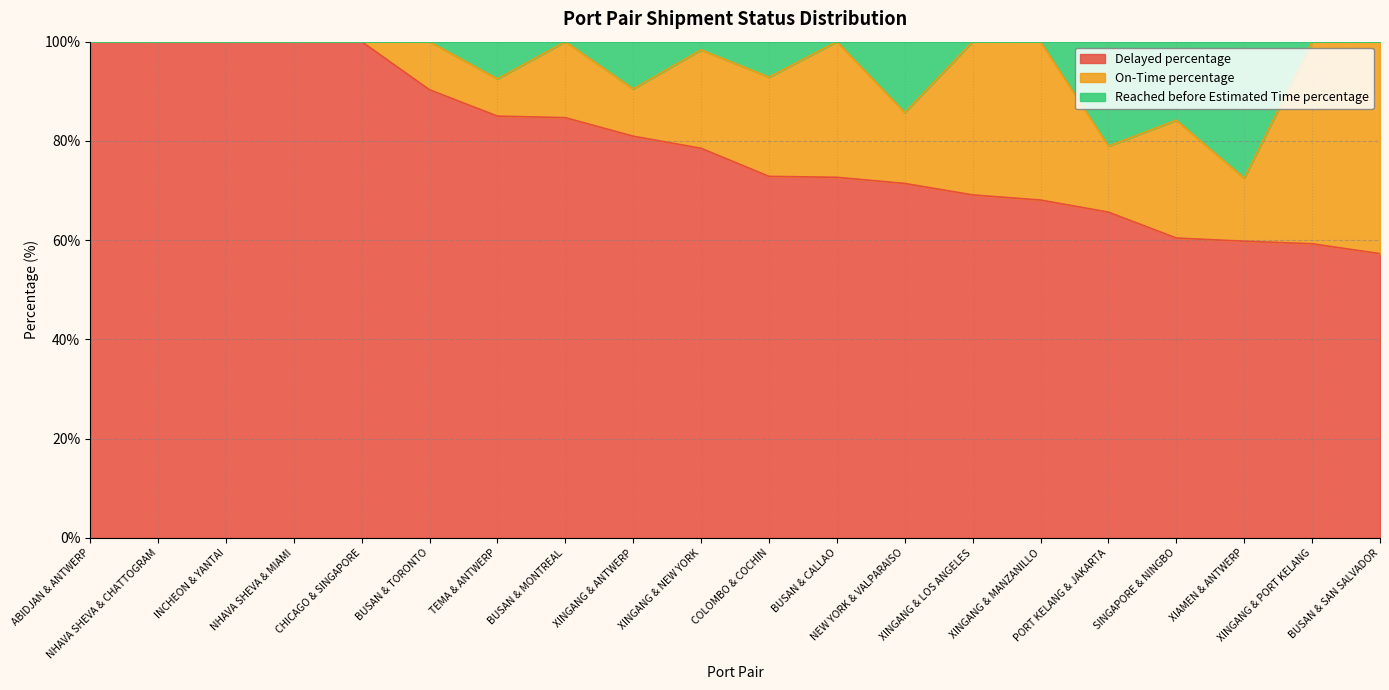

What is the total value across all series at XINGANG & MANZANILLO?

100.0